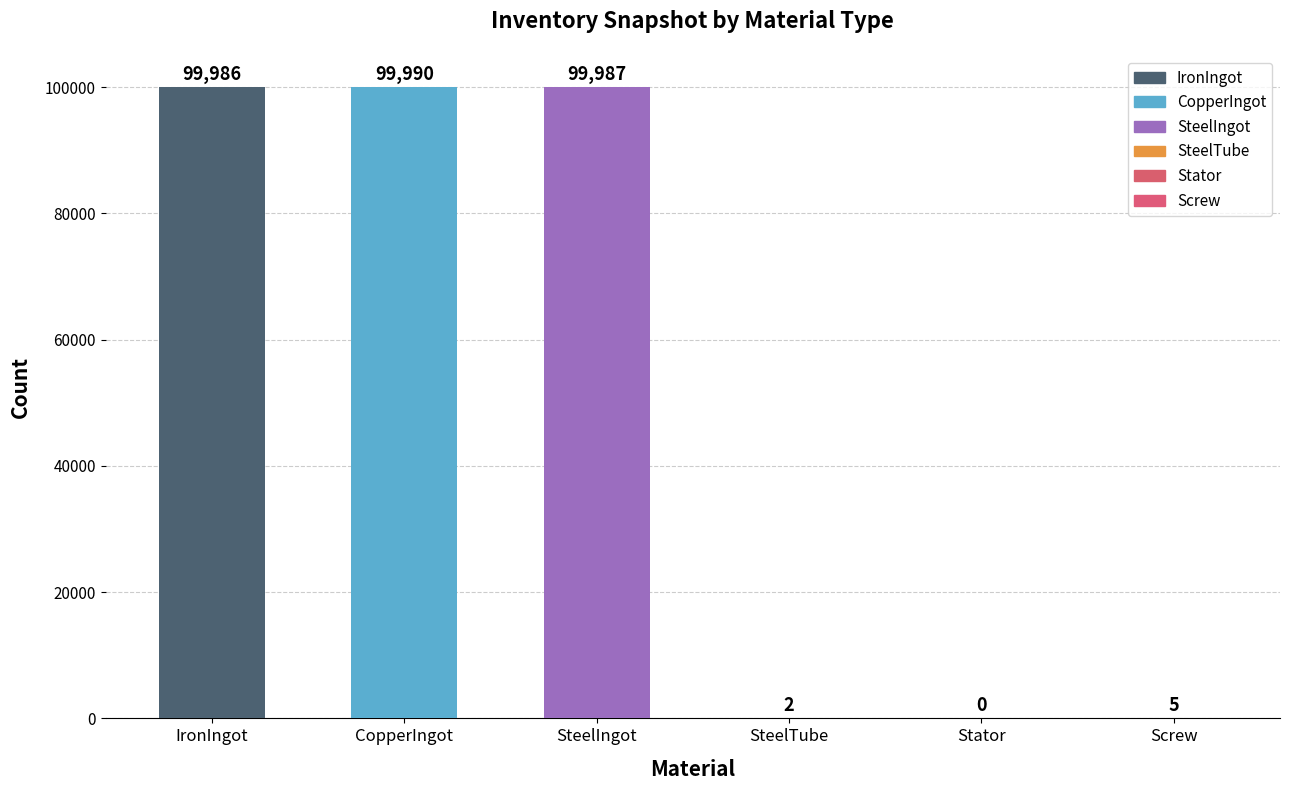

What is the sum of all values?

299970